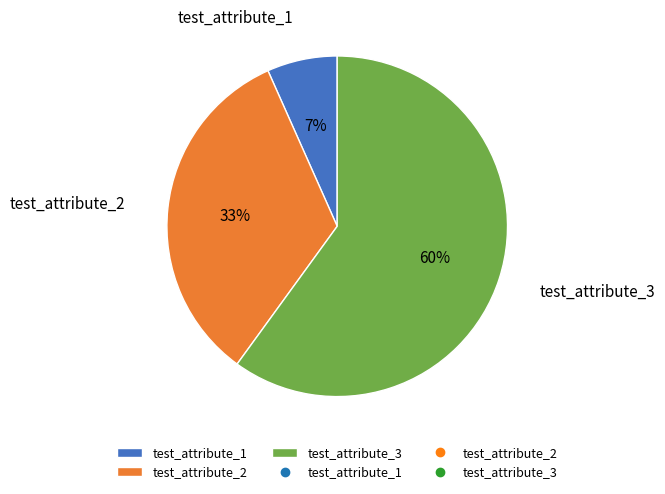

Rank the categories by value from highest to lowest.

test_attribute_3, test_attribute_2, test_attribute_1